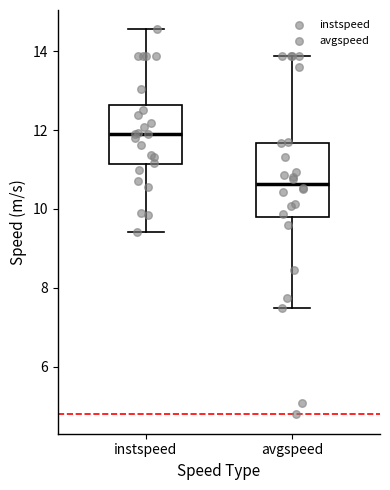

Which box is the tallest, from its lower edge to its upper edge?

avgspeed